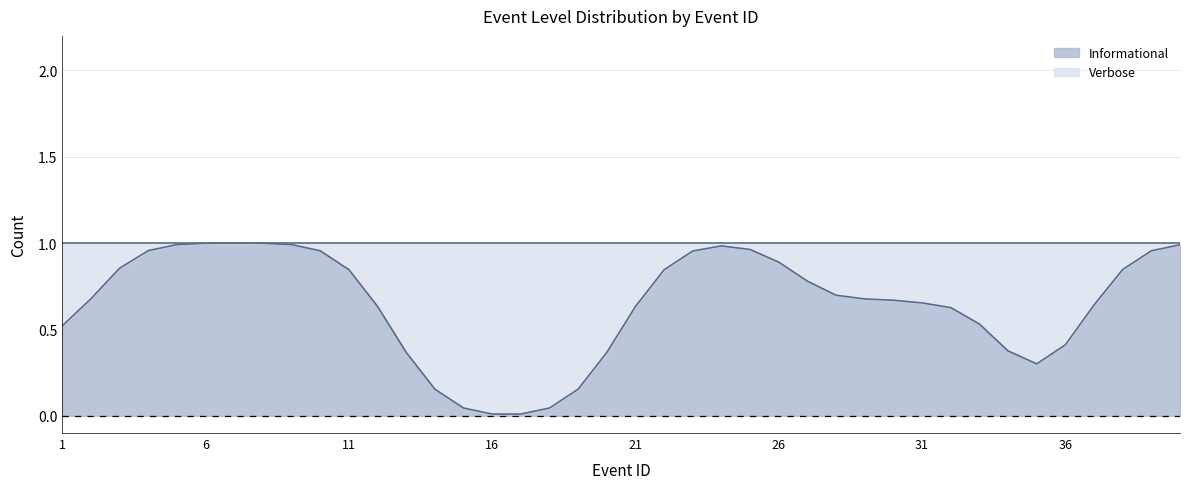

Read the Informational value at 5.

1